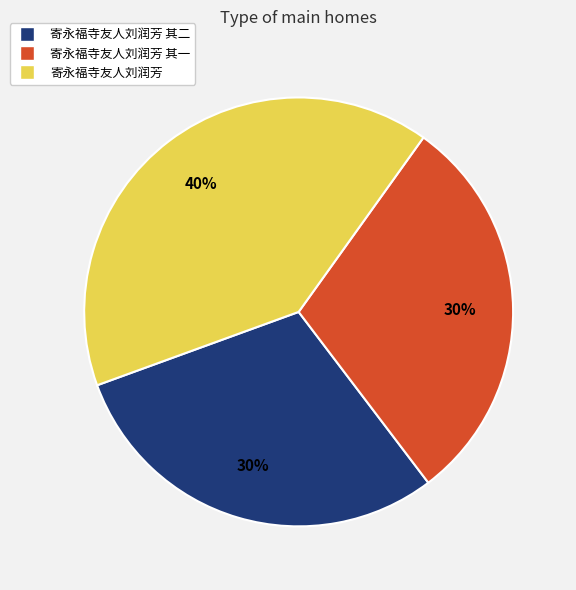

Is it true that 寄永福寺友人刘润芳 is 52% of the pie?

False